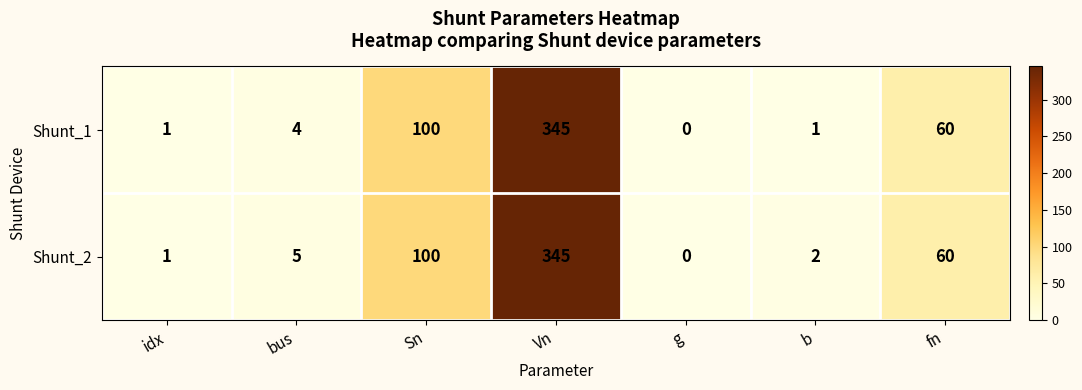

How many series are shown in this chart?

2